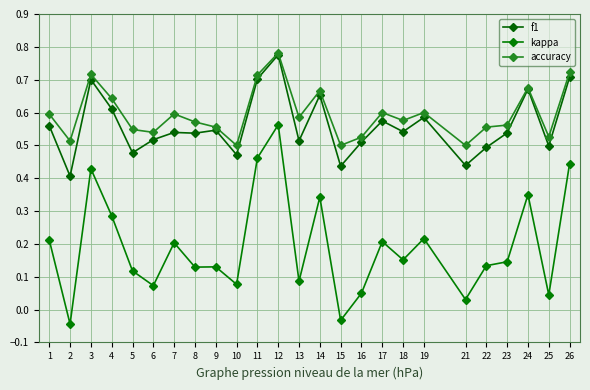

Is the value of accuracy at 10 greater than the value of f1 at 17?

No